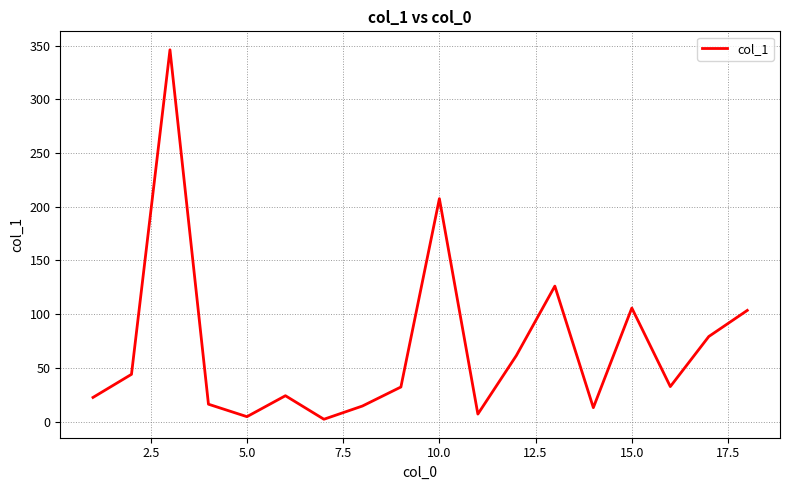

What is the greatest value displayed?

346.0